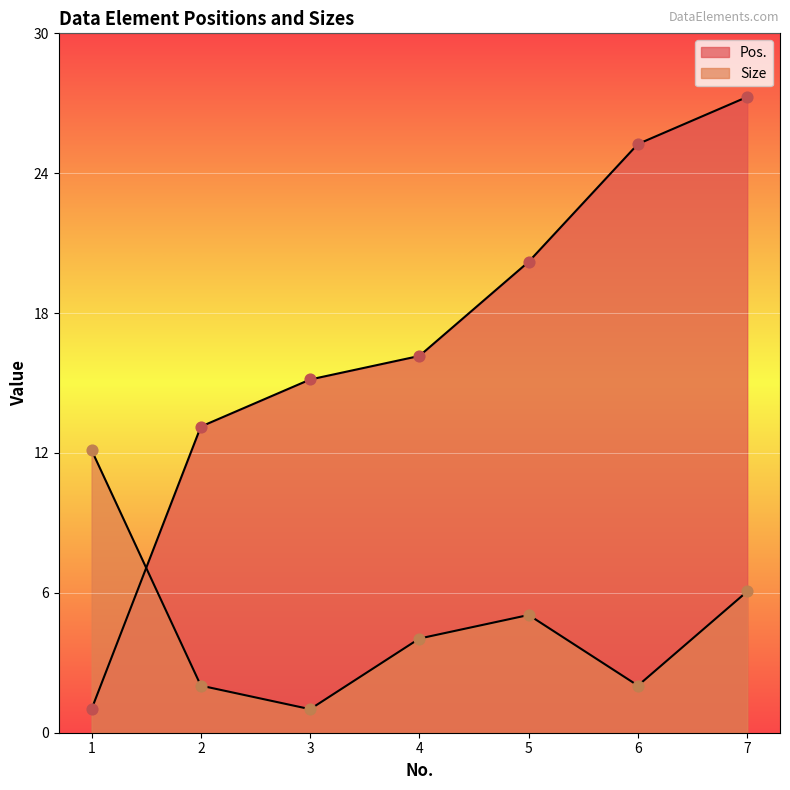

Which series has the largest total across all categories?

Pos.